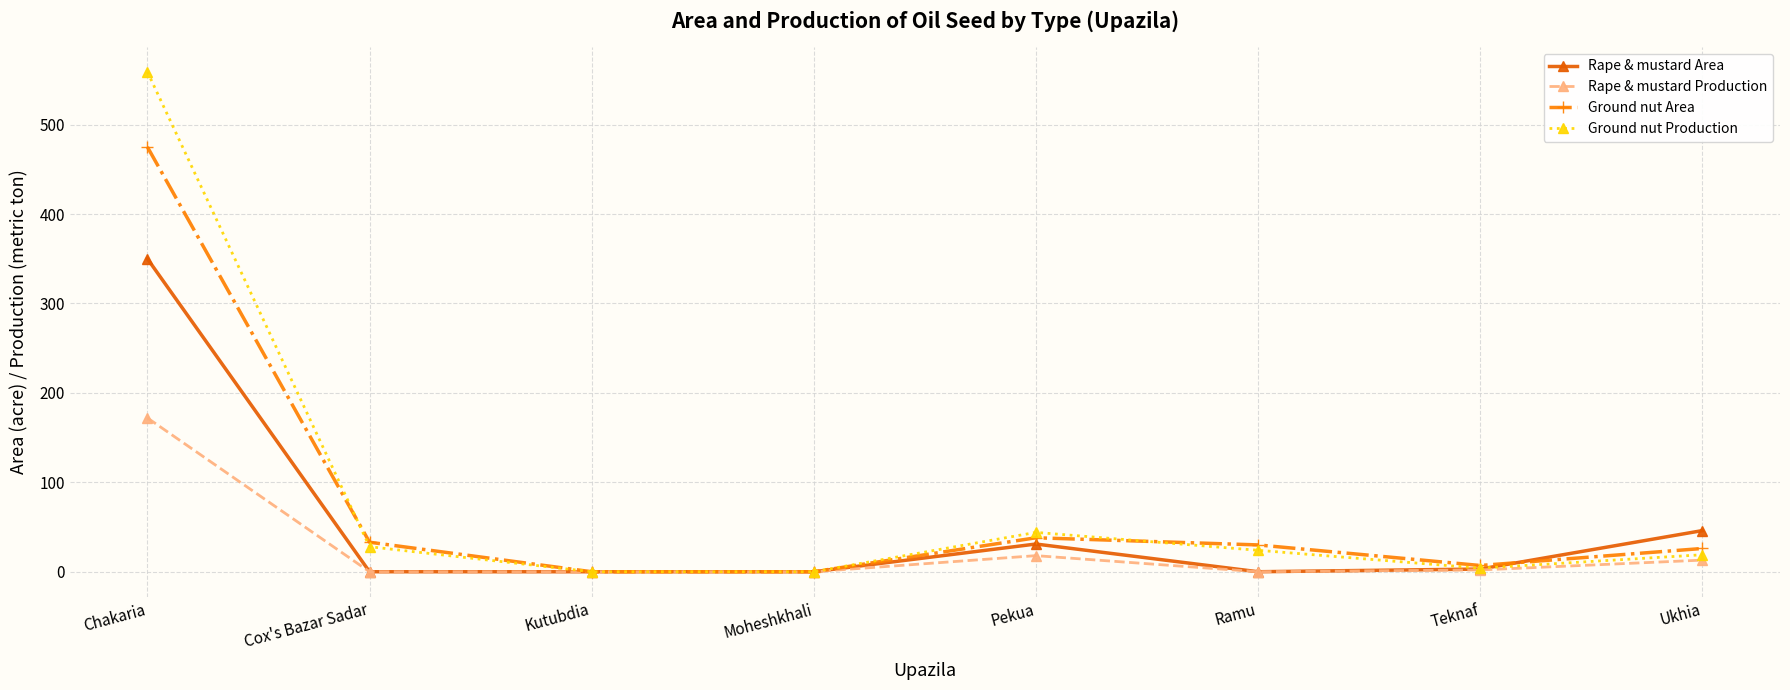

What is the difference between the Rape & mustard Production values at Pekua and Teknaf?

16